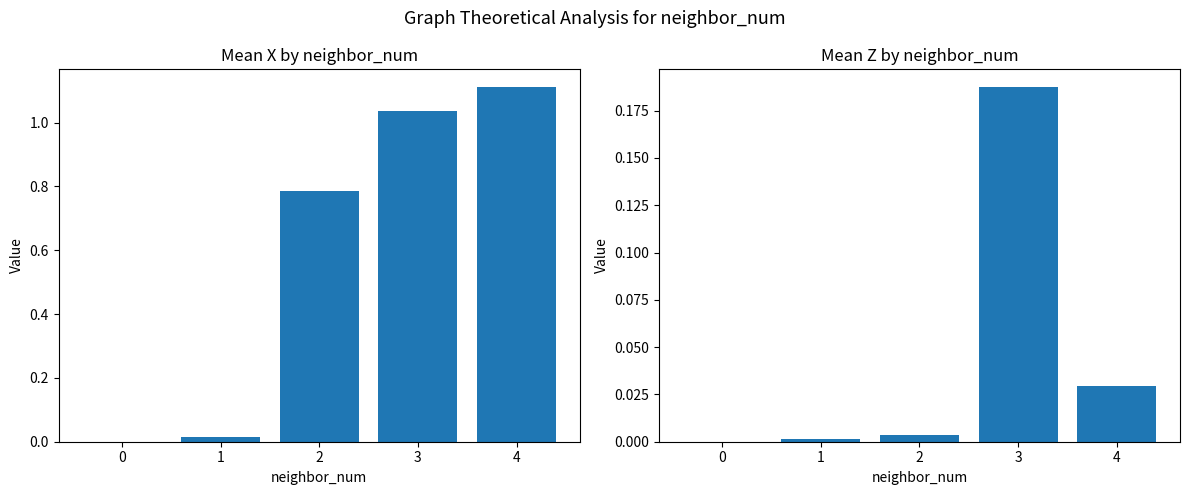

List the series in order of their overall mean, highest first.

mean_x, mean_z